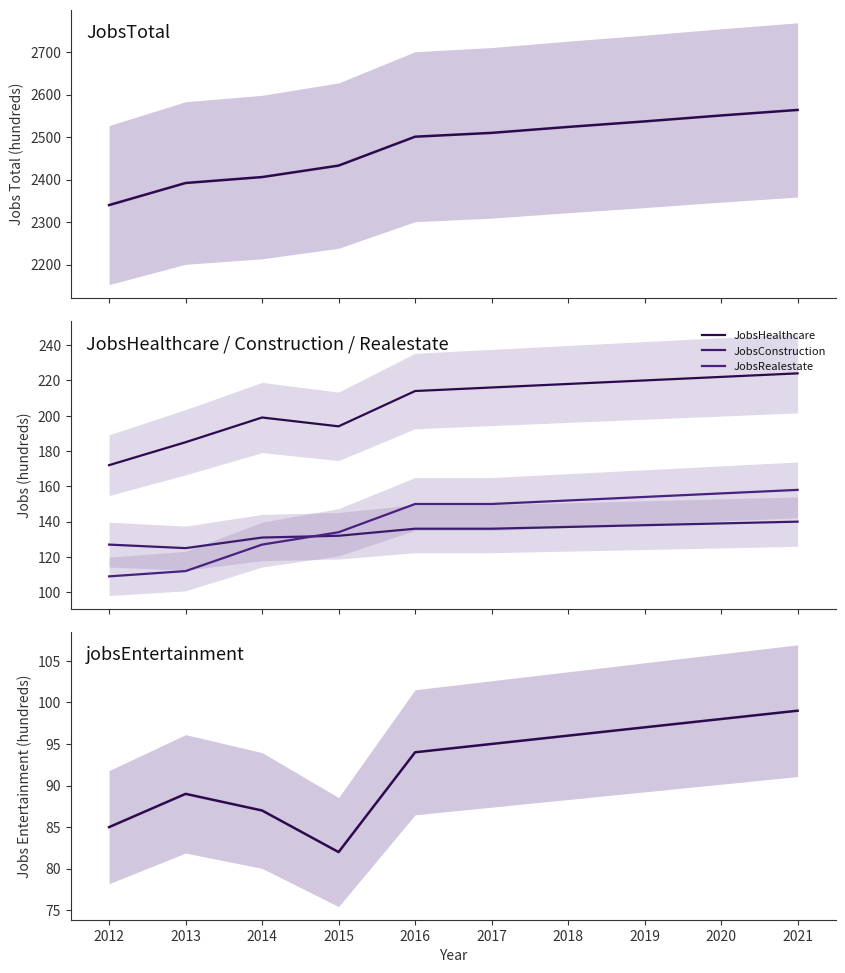

Which series has the largest total across all categories?

JobsTotal